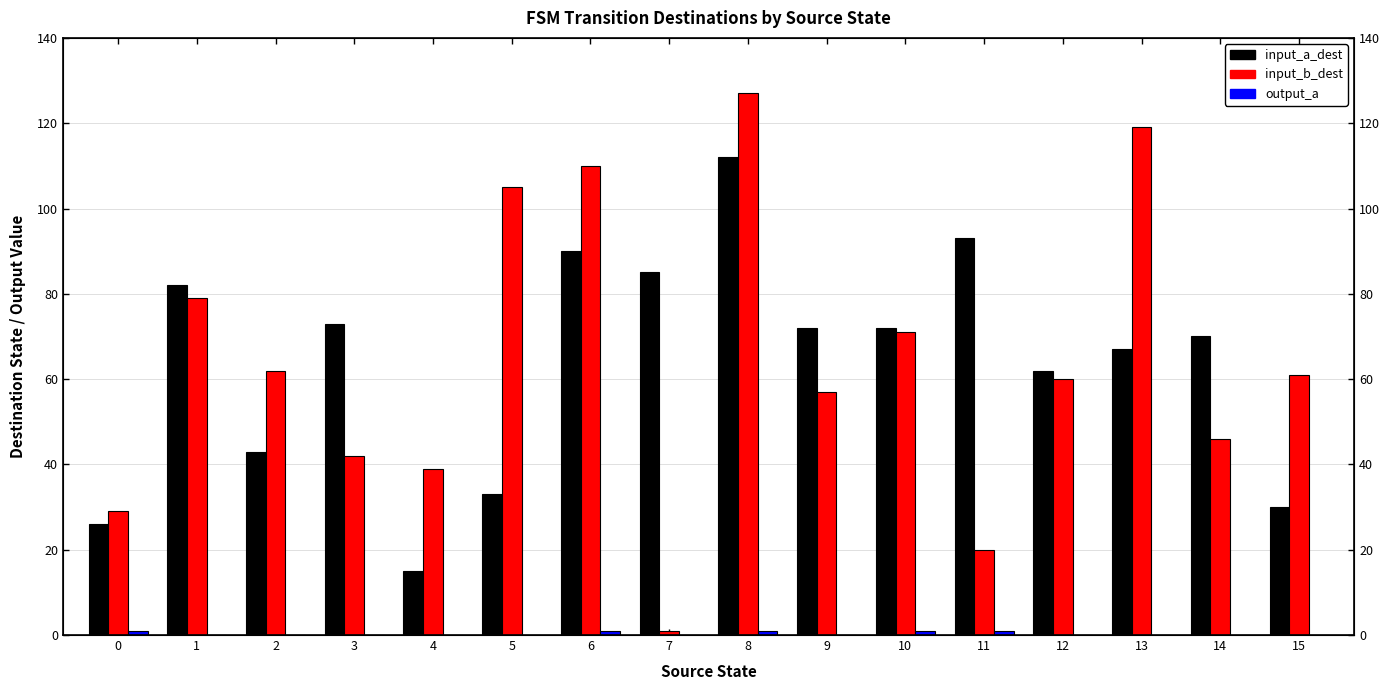

Reading left to right, what are all the values shown in this chart?

input_a_dest: 26	82	43	73	15	33	90	85	112	72	72	93	62	67	70	30
input_b_dest: 29	79	62	42	39	105	110	1	127	57	71	20	60	119	46	61
output_a: 1	0	0	0	0	0	1	0	1	0	1	1	0	0	0	0